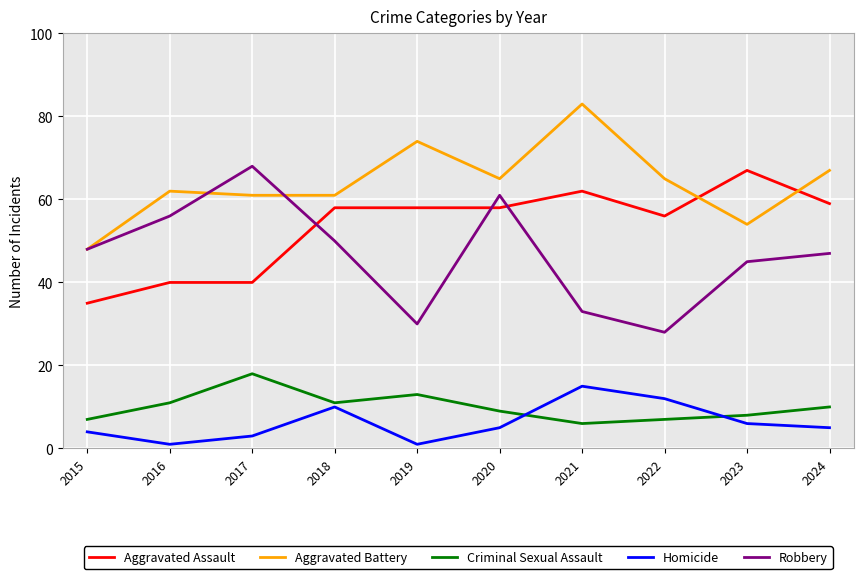

What is the total value across all series at 2021?

199